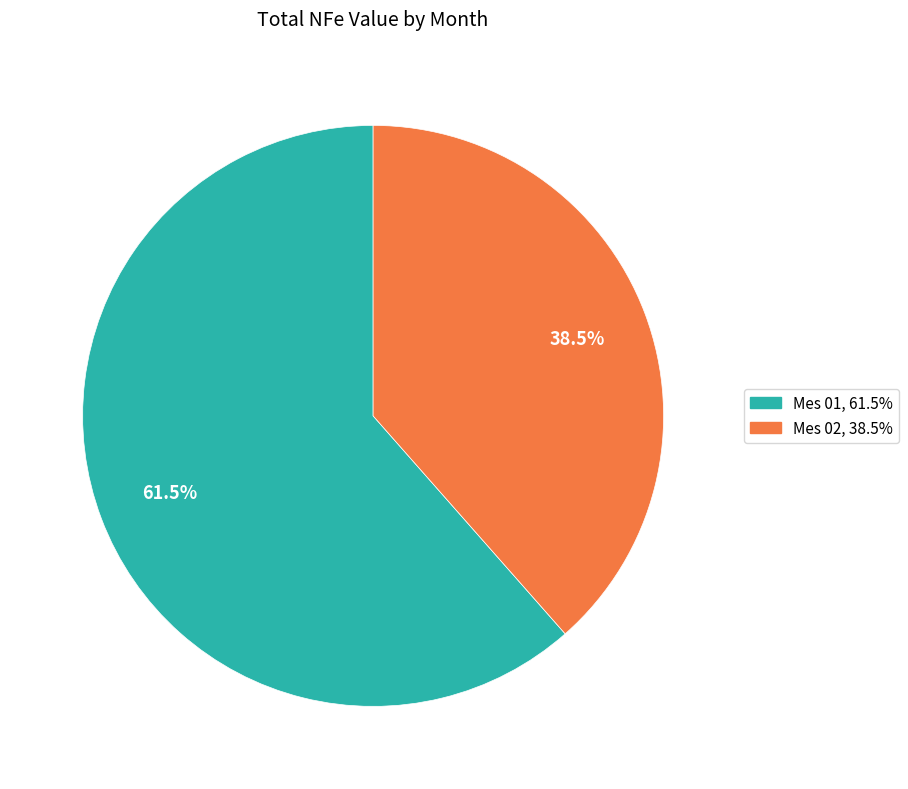

Is there a majority slice in this chart?

Yes